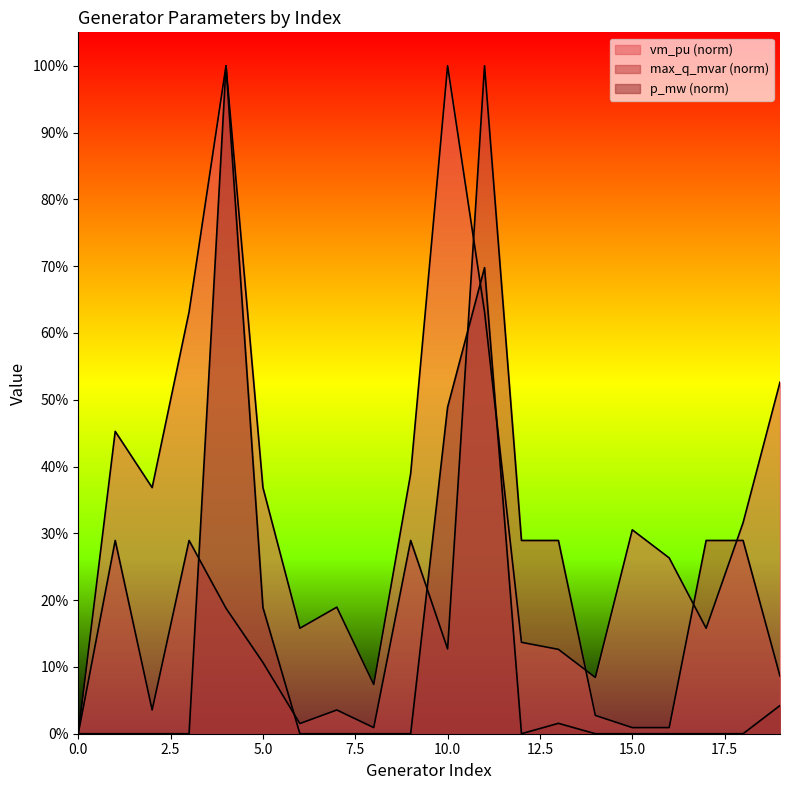

Which series ends up on top after the final intersection of p_mw and vm_pu?

vm_pu